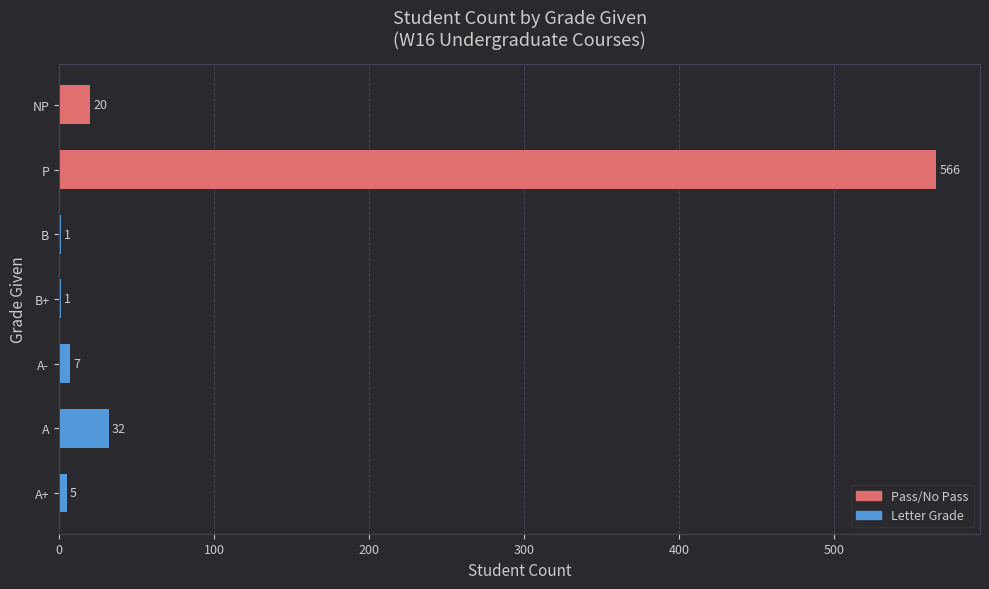

What is the ratio of the value at B to the value at B+?

1.0